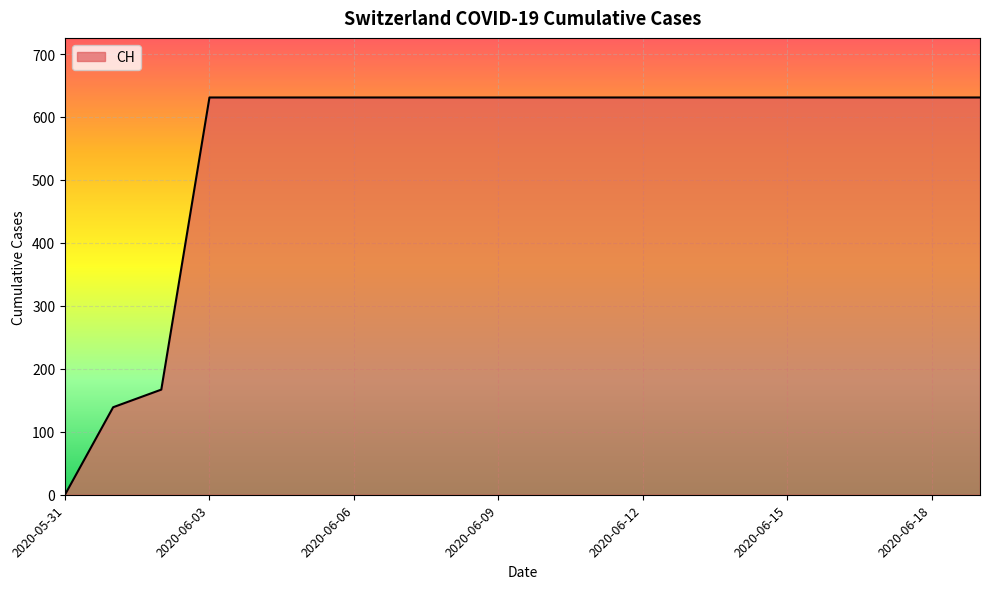

What is the difference between the second highest and minimum values?

631